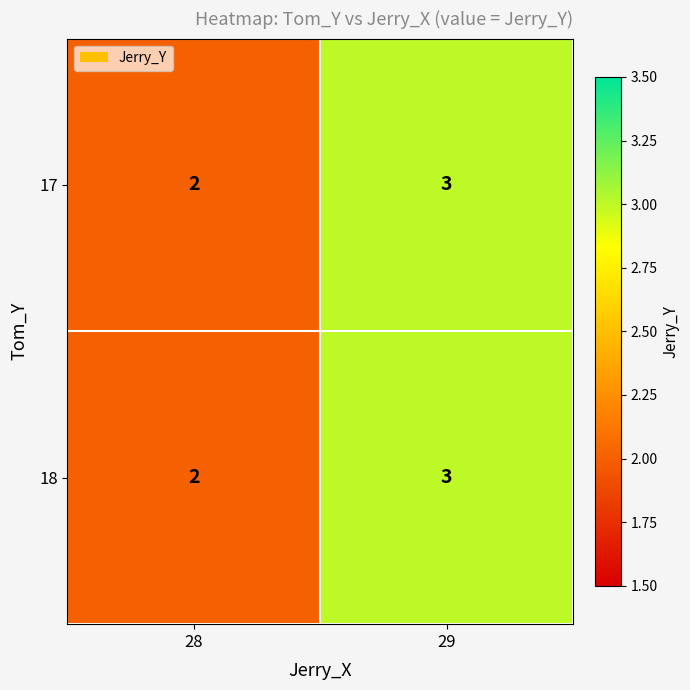

Reading left to right, extract all data points from this chart.

17: 2	3
18: 2	3